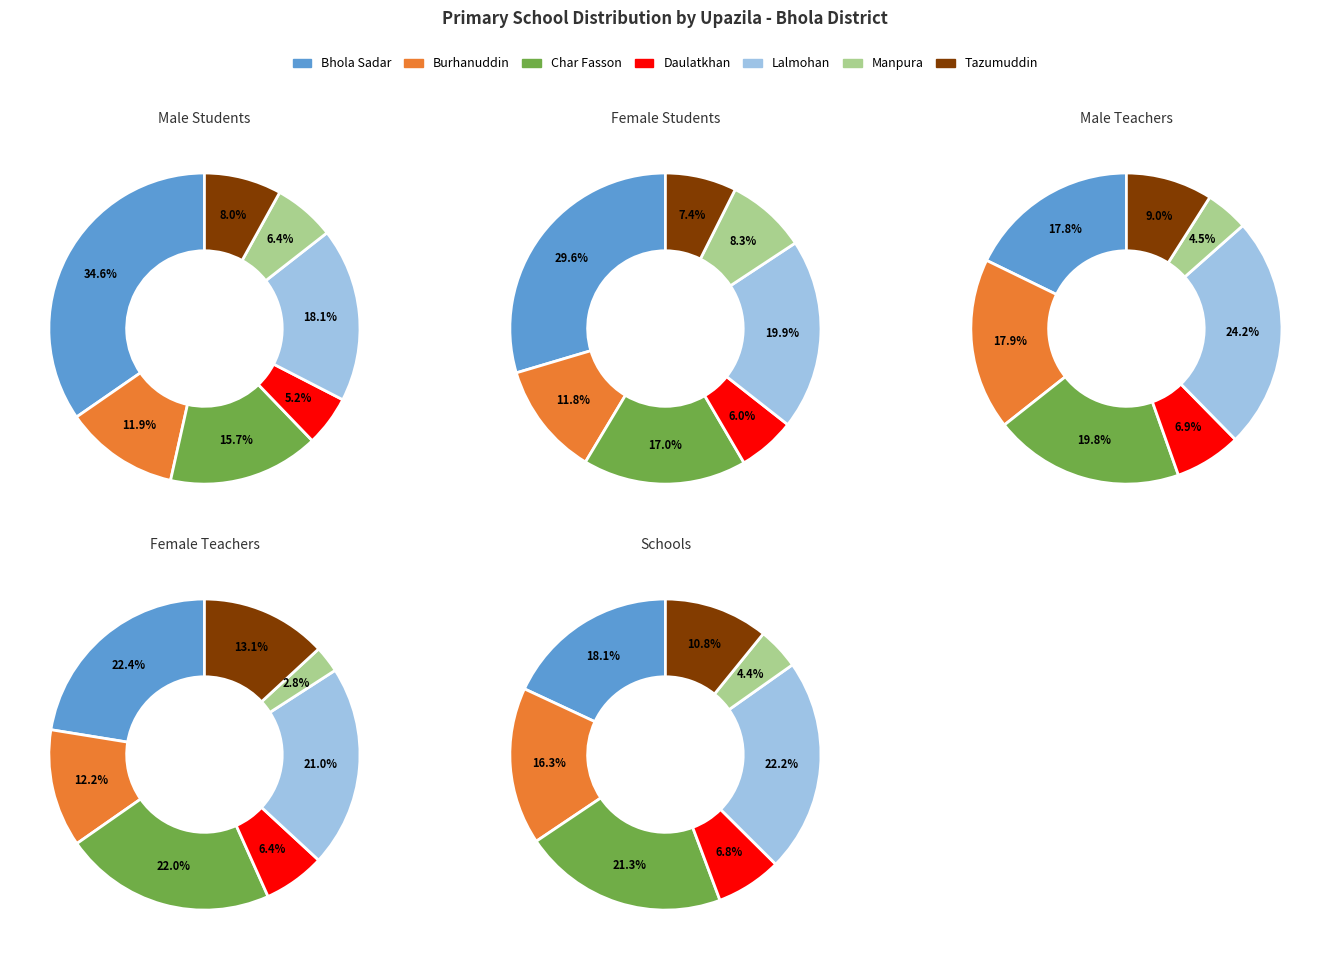

Count the number of slices in the pie.

7